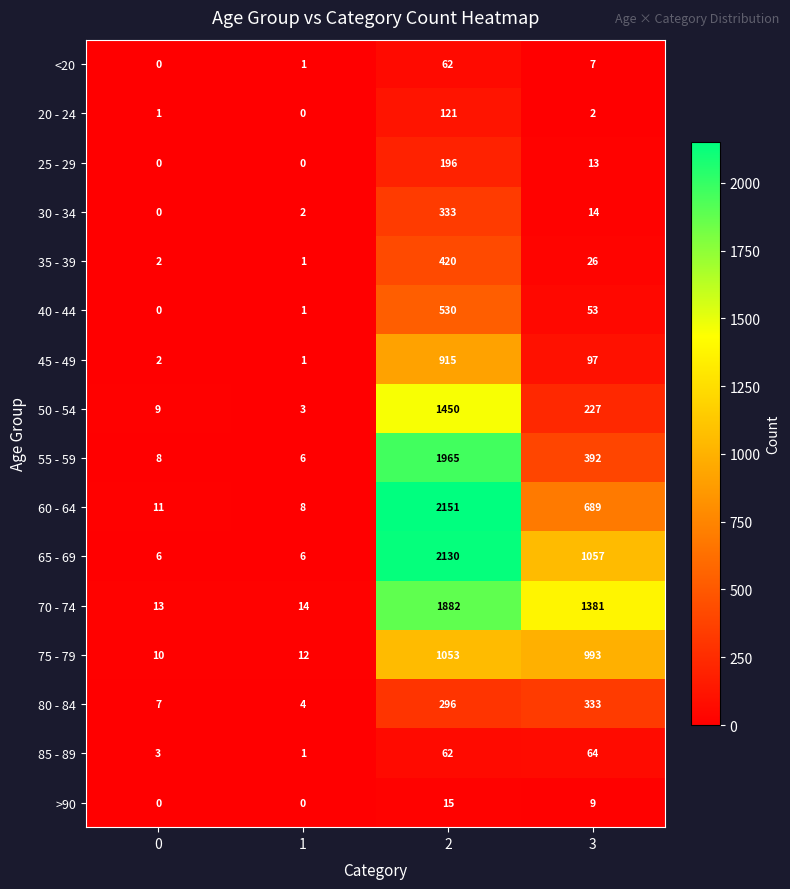

What is the spread (max minus min) of values at 2?

2136